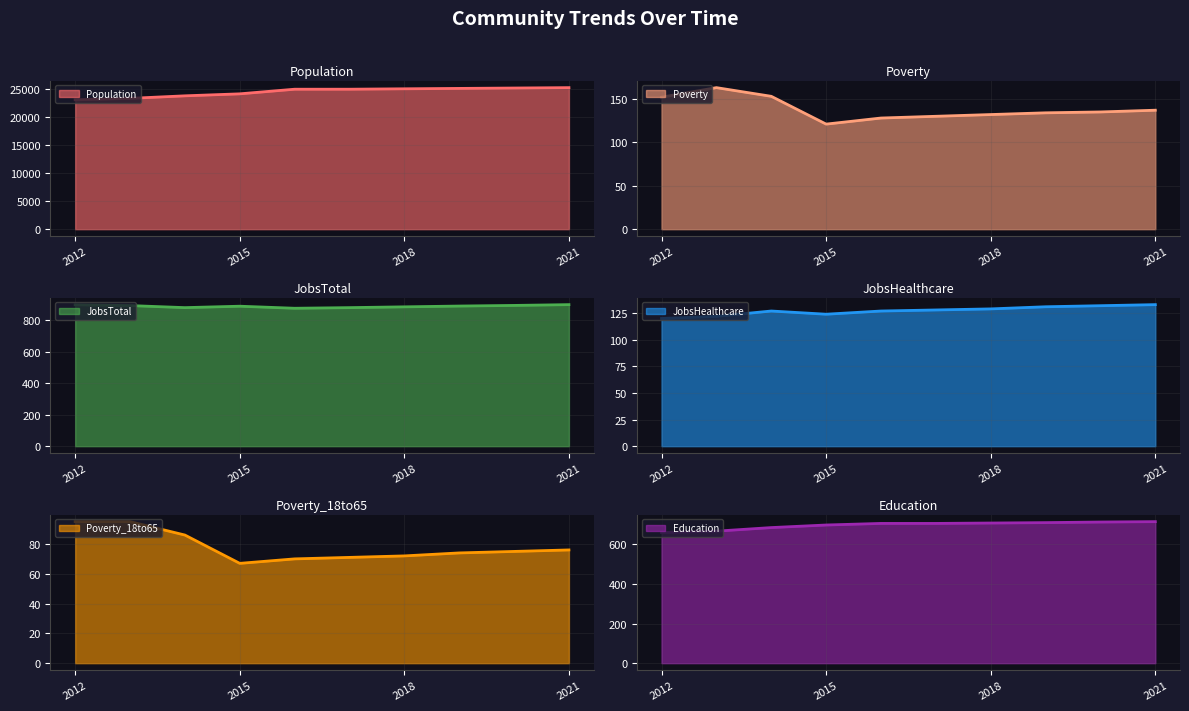

What is the minimum value shown in the chart?

67